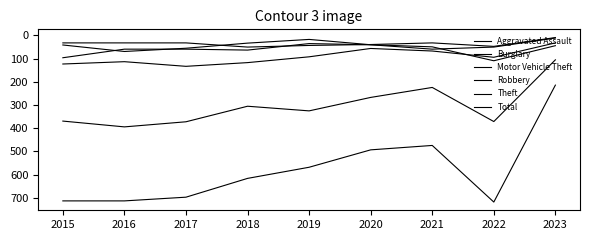

What is the difference between the Theft values at 2021 and 2020?

43